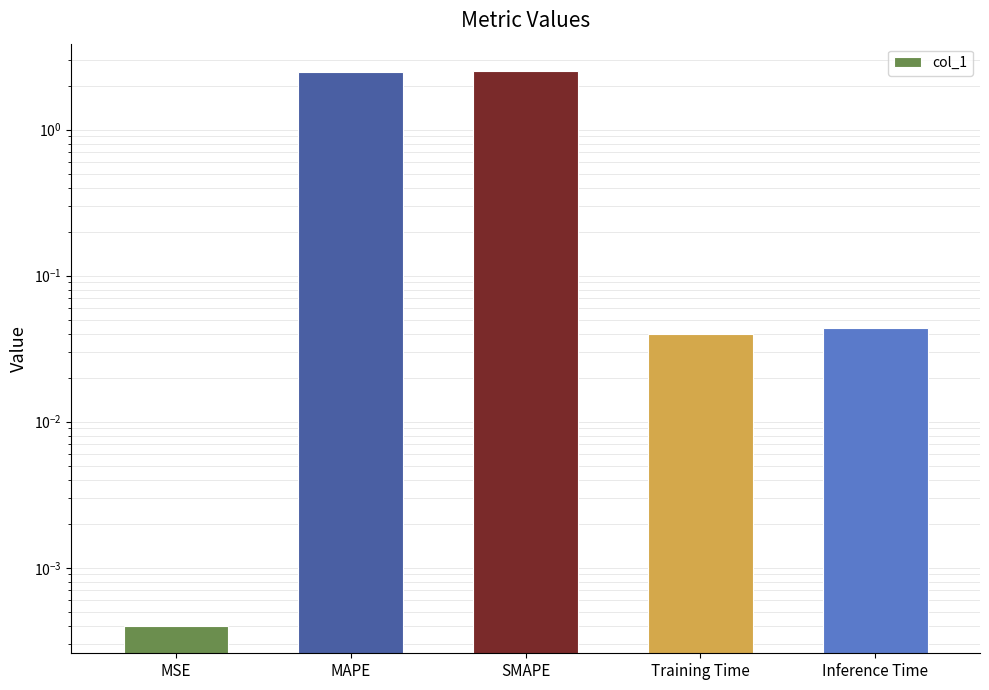

Are the bars grouped side by side (vs. stacked)?

No